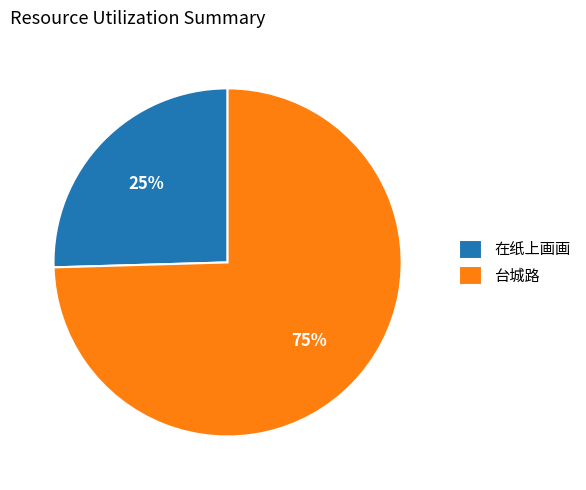

Does 在纸上画画 represent more than half of the total?

No